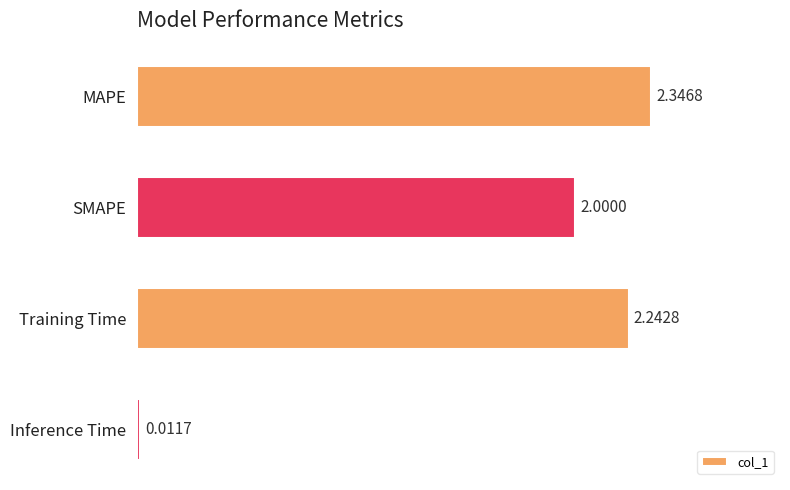

Where is the data nearest to the value 1?

Inference Time